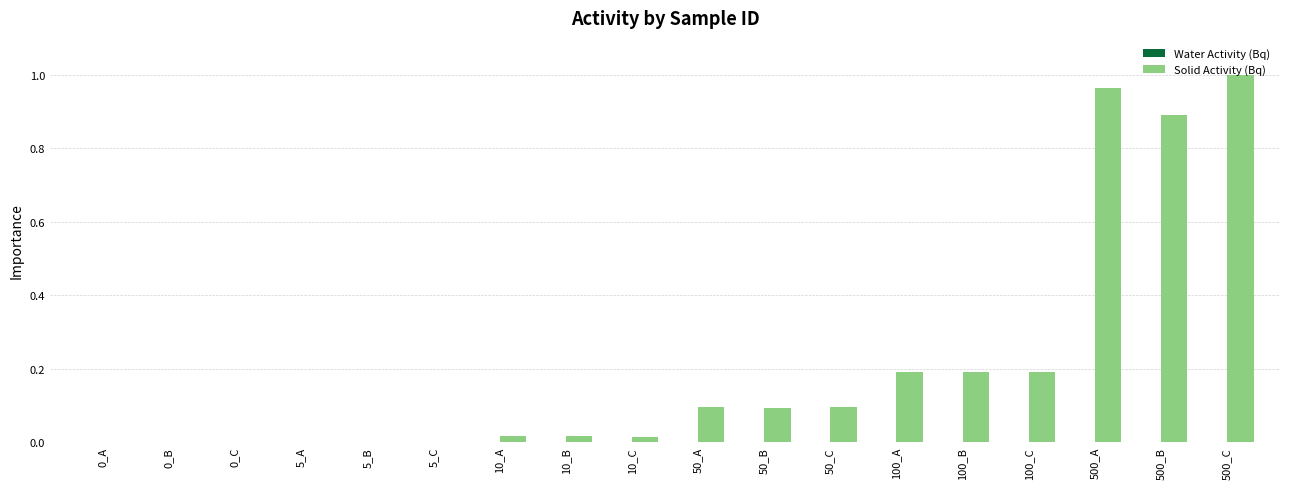

Is it true that Solid Activity (Bq) equals 0.7 at 500_A?

False